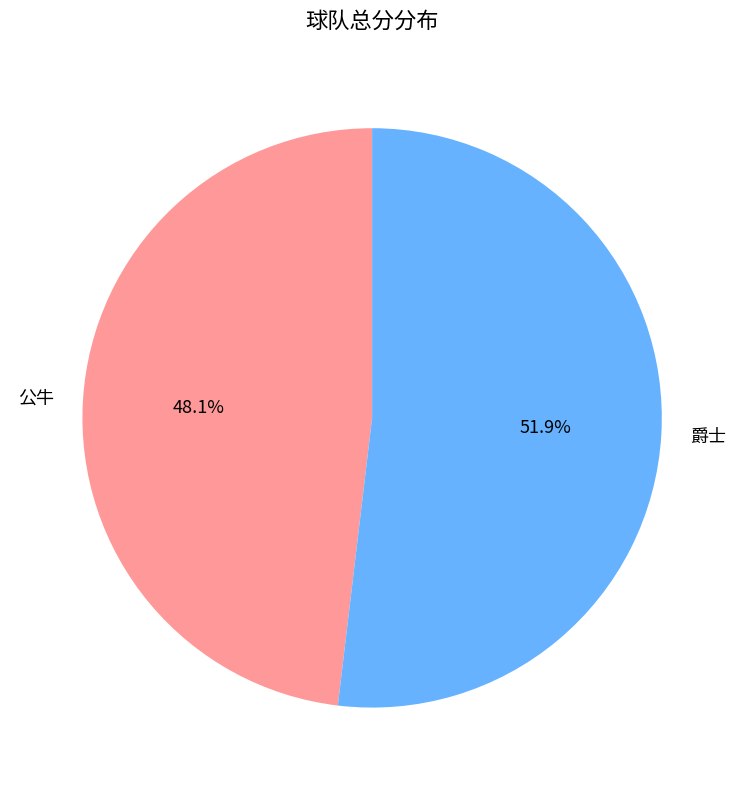

Which category has the biggest portion of the pie?

爵士